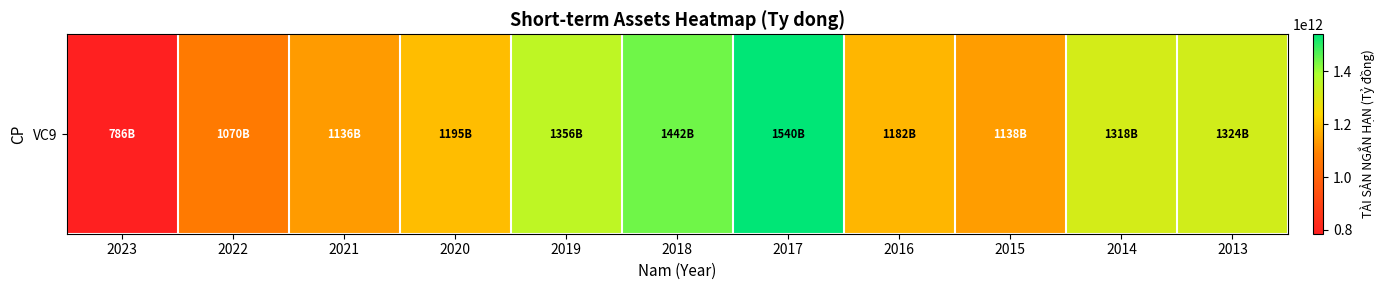

How many values are below 1195032806886?

5